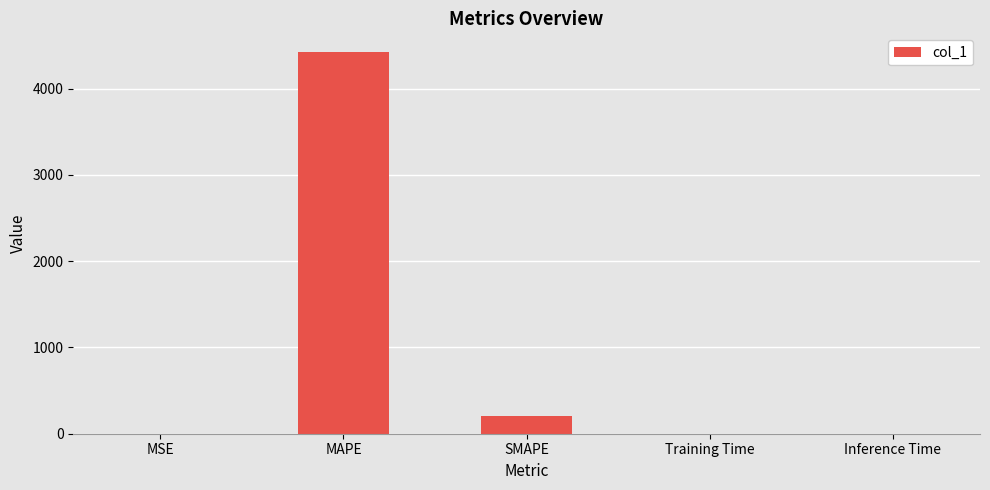

Between Training Time and SMAPE, which is larger?

SMAPE